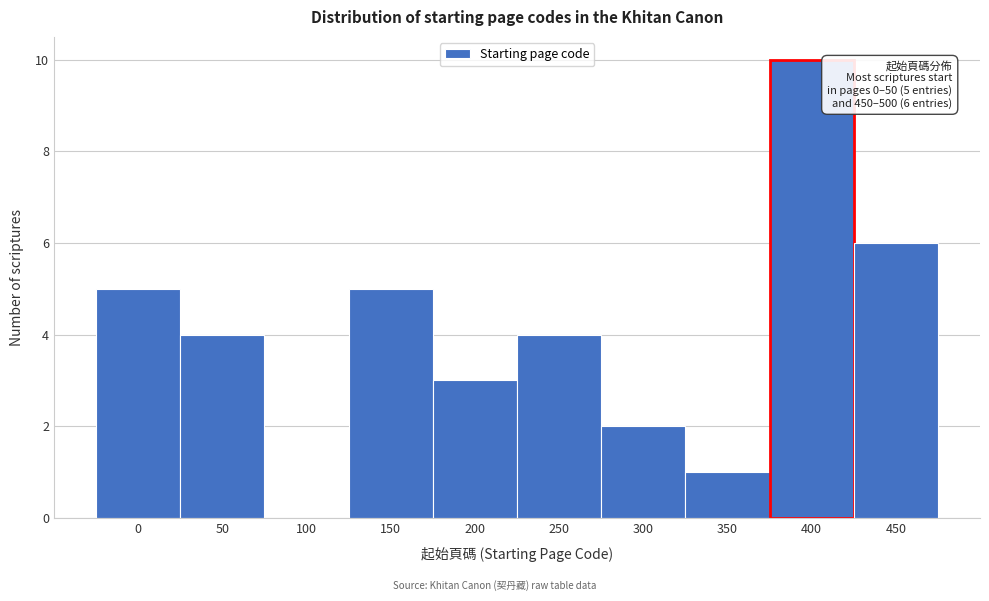

Reading left to right, list all the values displayed in this chart.

0=5	50=4	100=0	150=5	200=3	250=4	300=2	350=1	400=10	450=6